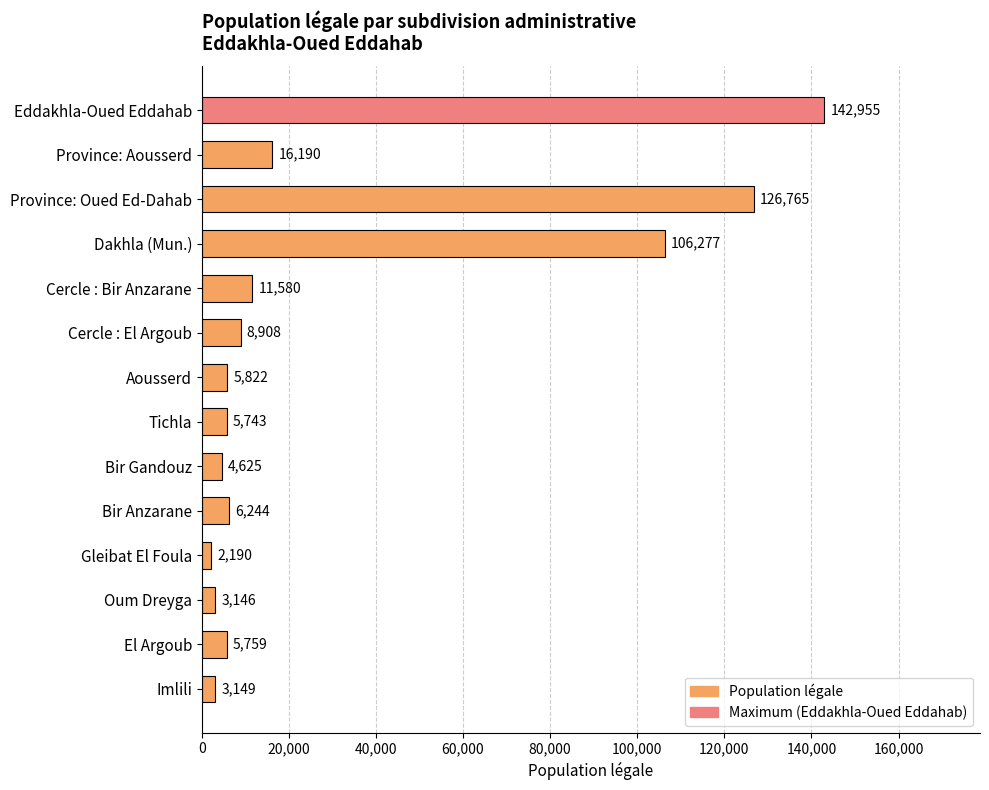

Reading top to bottom, transcribe all the data shown in this chart.

142955	16190	126765	106277	11580	8908	5822	5743	4625	6244	2190	3146	5759	3149